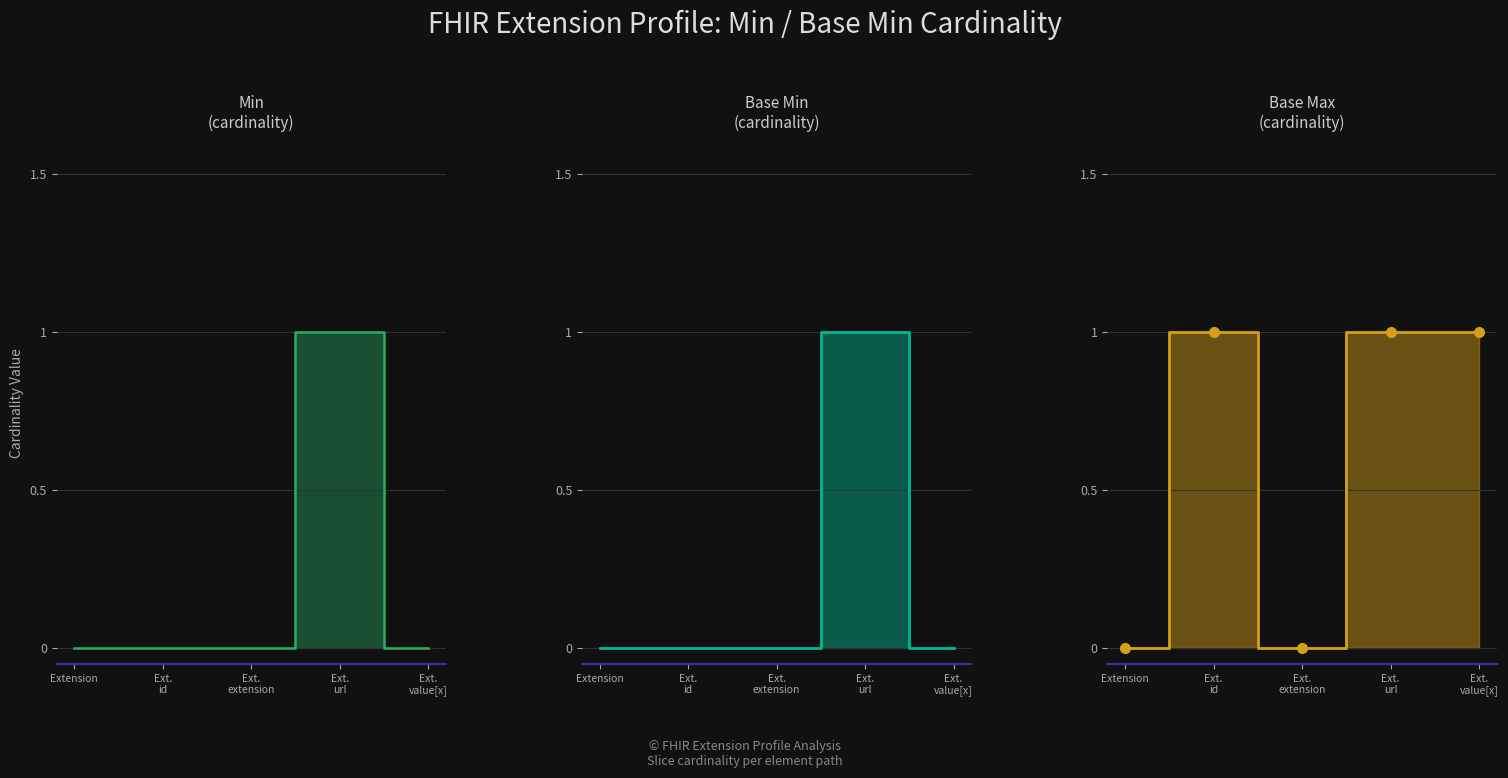

At which category does the chart reach its minimum across all series?

Extension